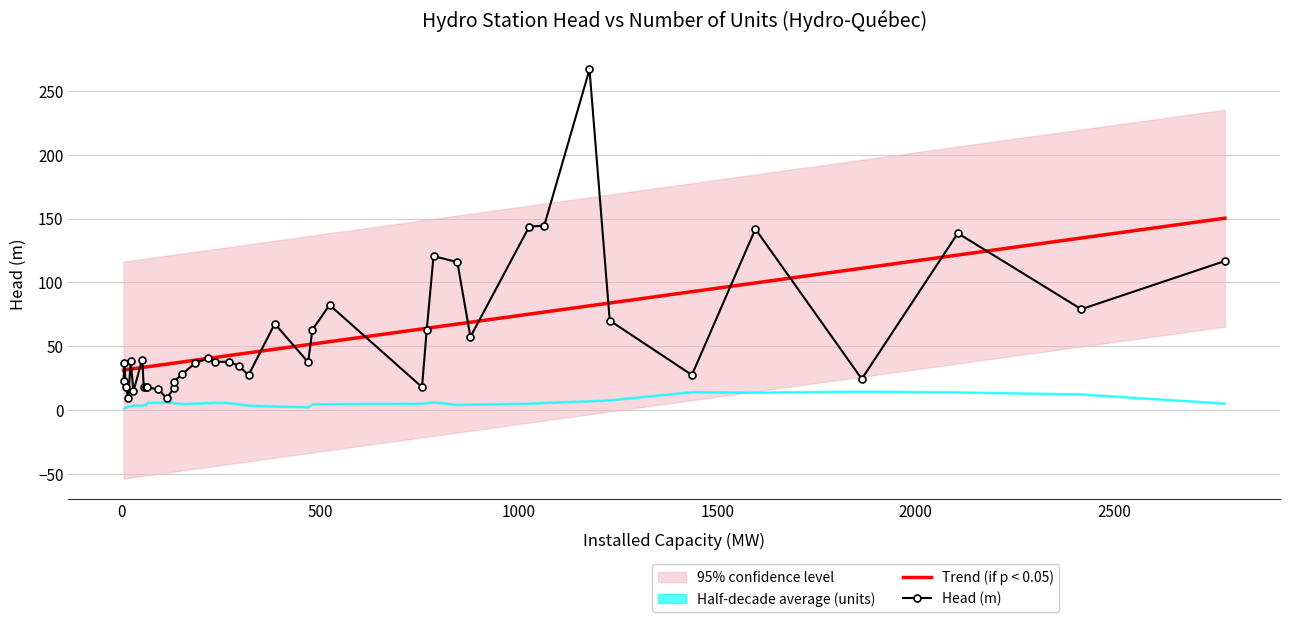

How many times do Head (m) and Trend (if p < 0.05) cross each other?

20